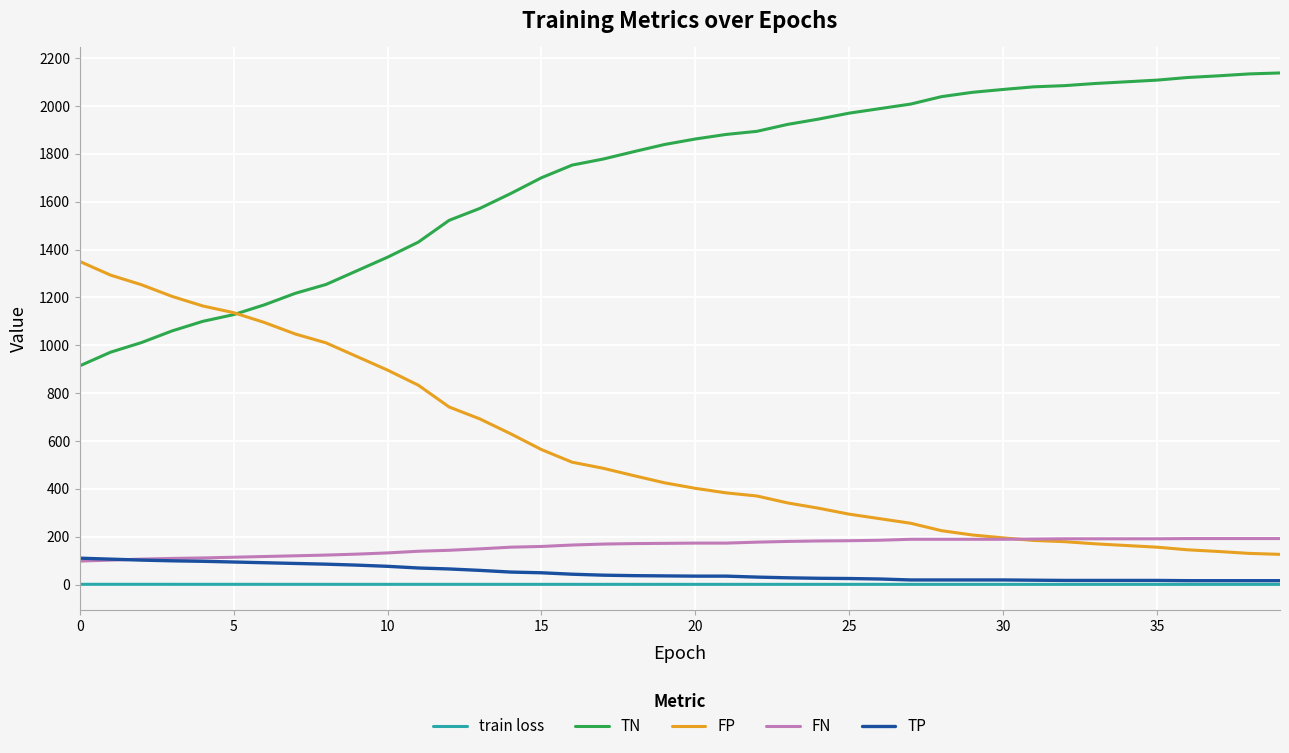

True or false: FN and TN cross at least once.

False